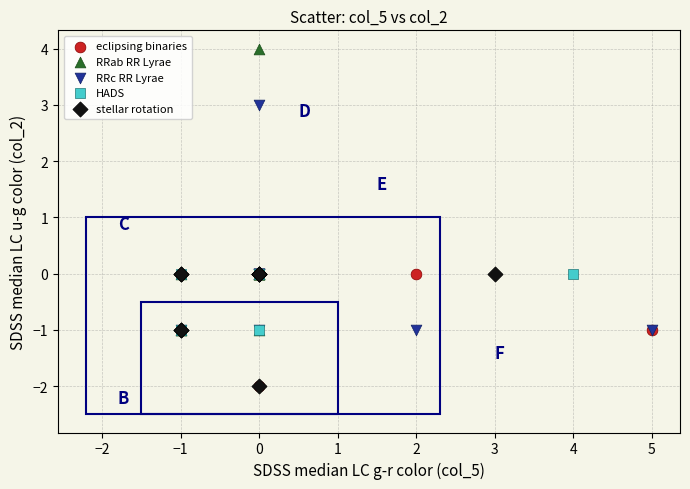

Which series has the largest Y range (max minus min)?

RRab RR Lyrae